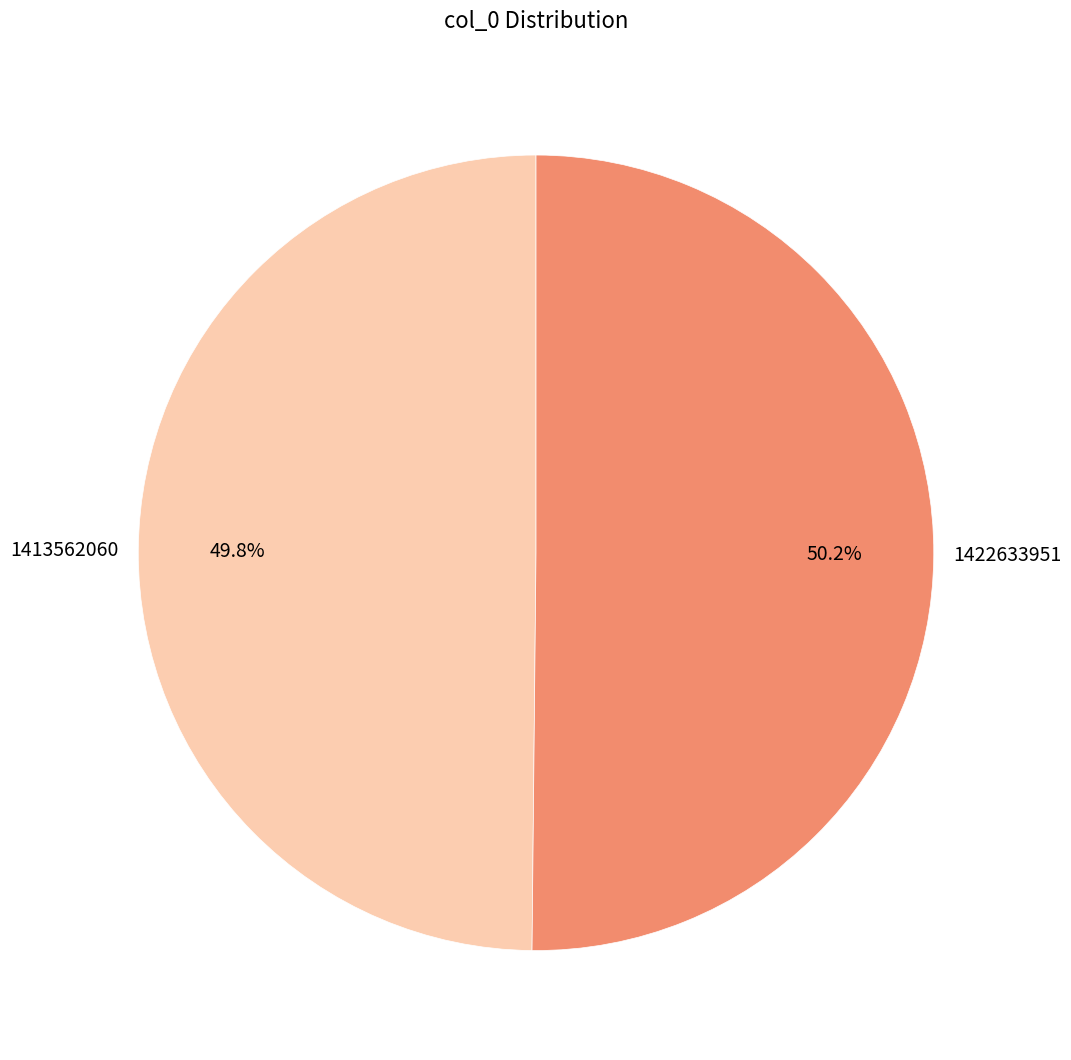

What is the ratio of the value at 1422633951 to the value at 1413562060?

1.0